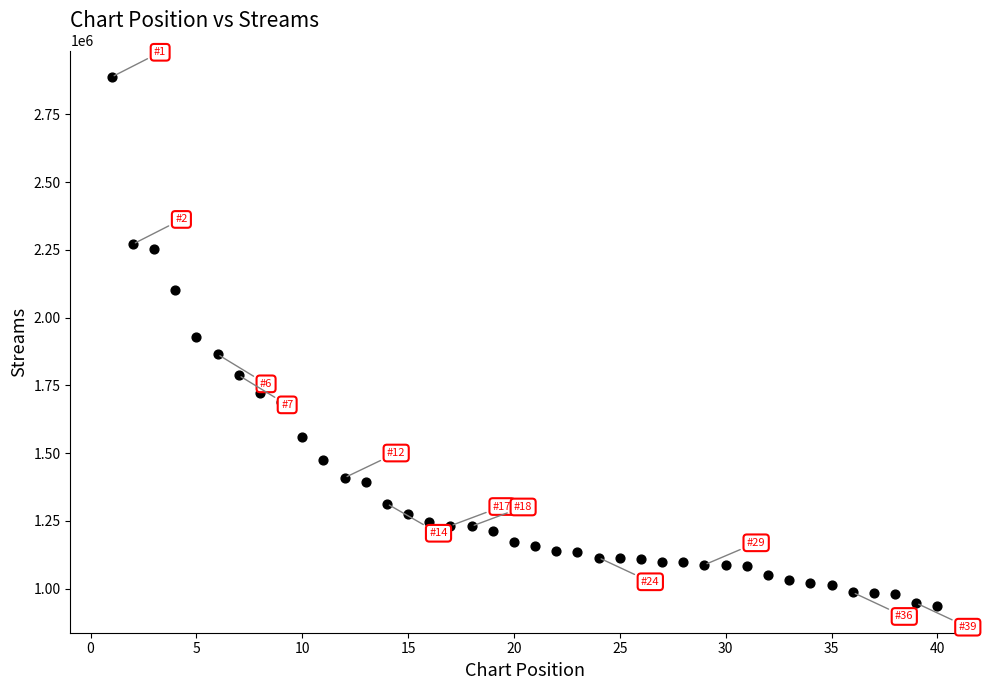

What is the range of Y values (max minus min)?

1952800